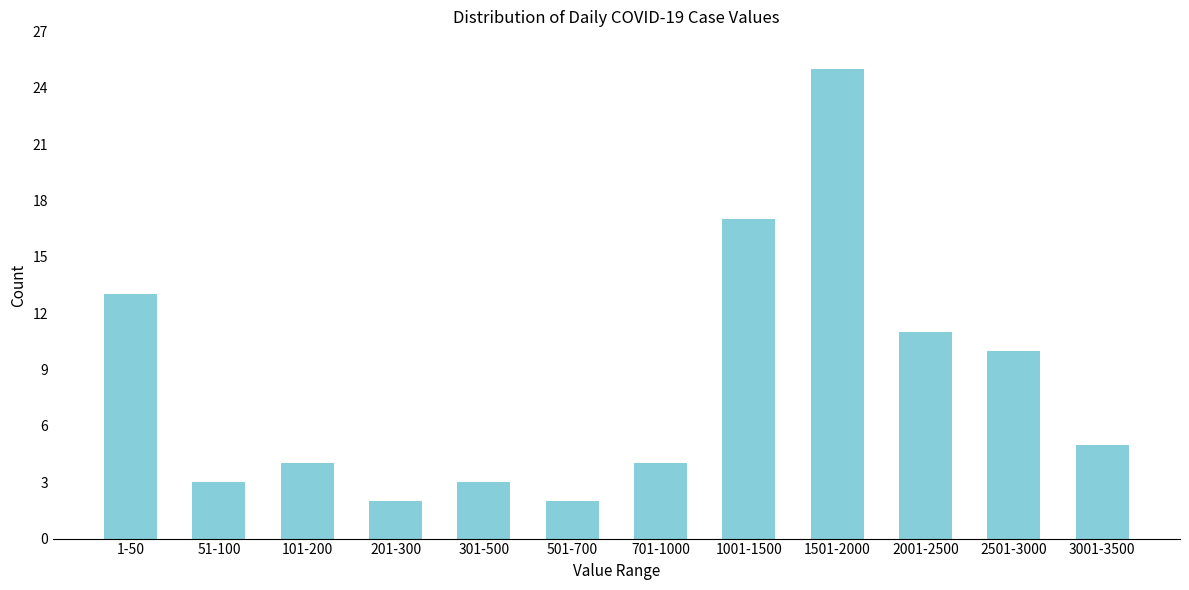

Reading right to left, transcribe all the data shown in this chart.

5	10	11	25	17	4	2	3	2	4	3	13